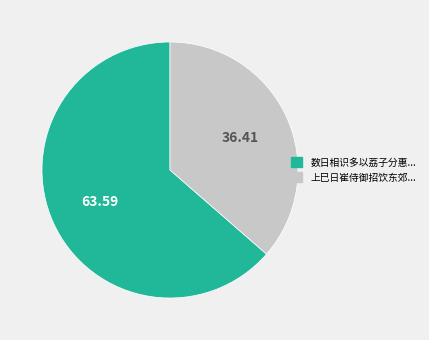

Which slice is the largest?

数日相识多以荔子分惠...